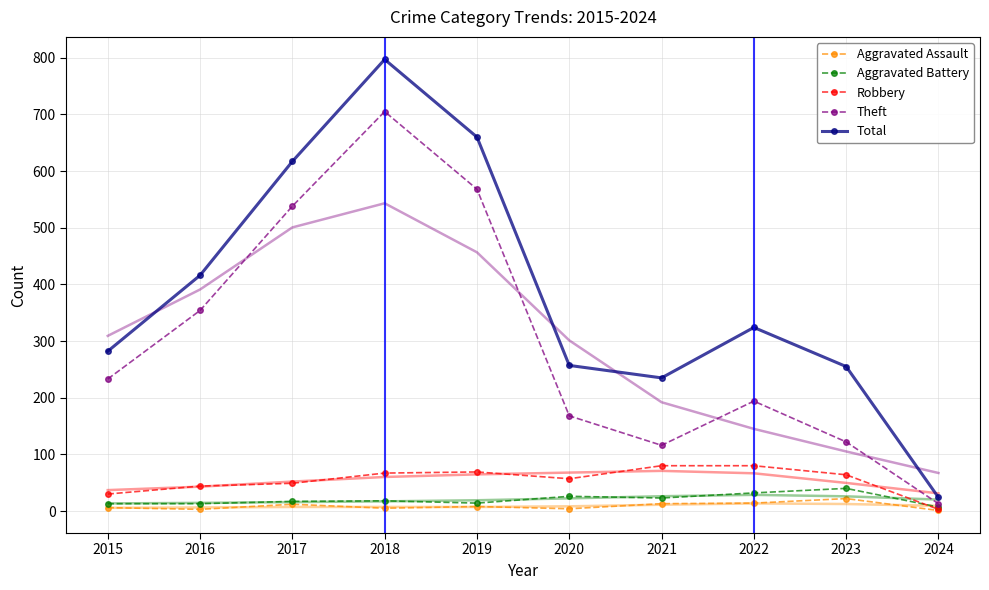

What is the difference between the Theft values at 2021 and 2018?

589